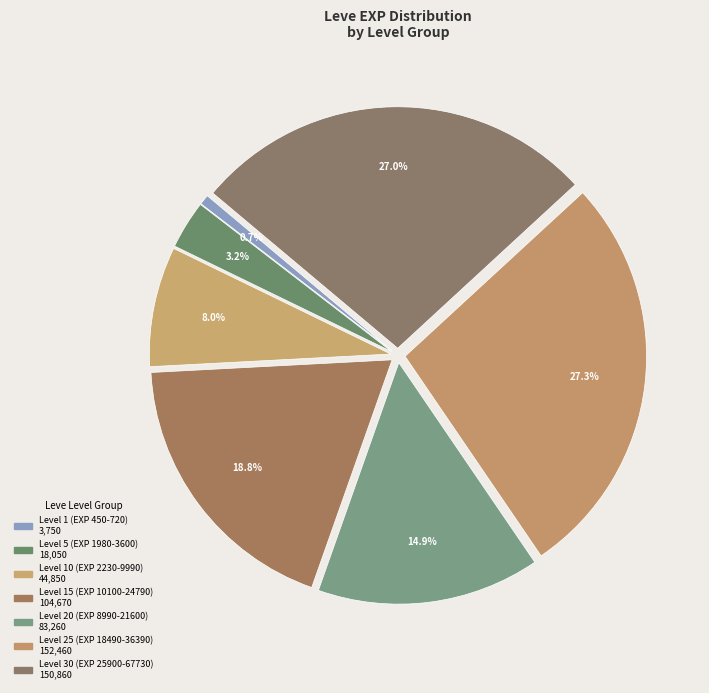

How many slices are in this pie chart?

7